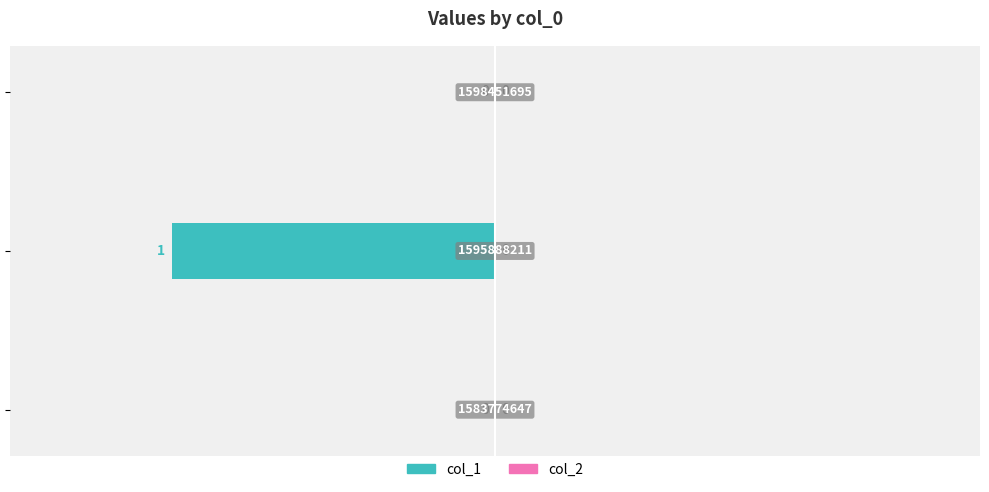

How many values are between -1 and 0?

3